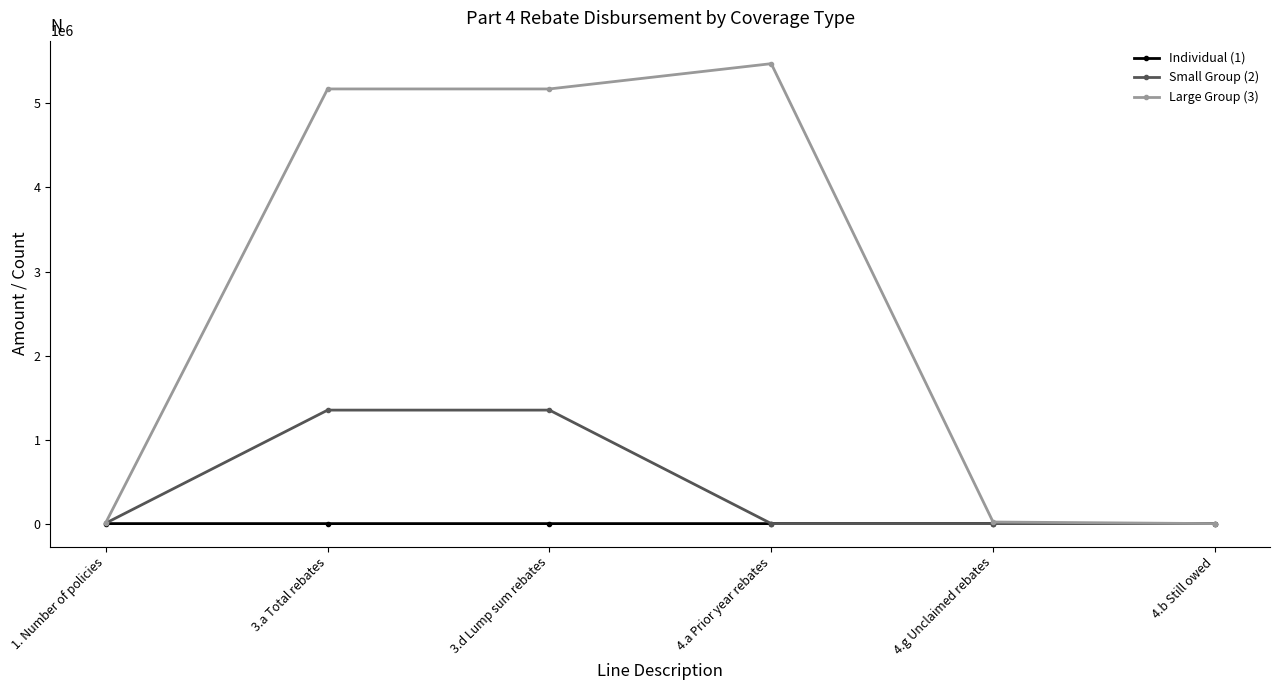

What is the total value across all series at 4.a Prior year rebates?

5473510.9